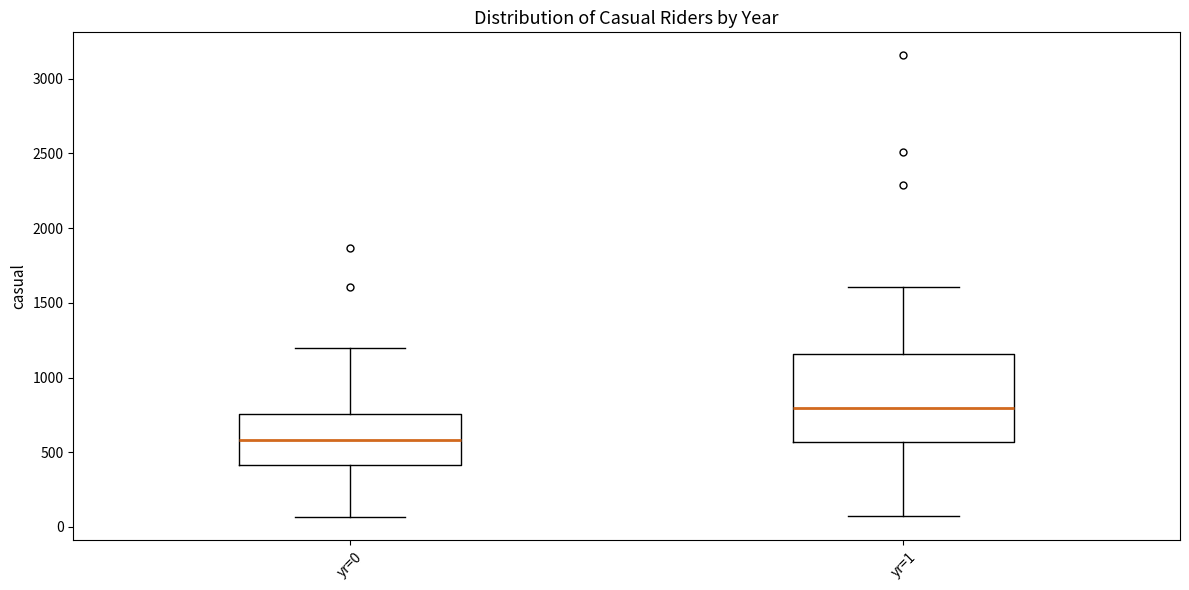

Comparing the boxes themselves (not the whiskers), which one is the tallest?

yr=1